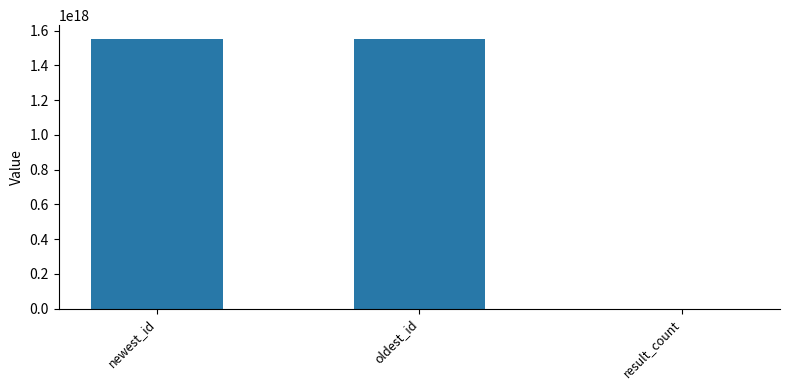

At which label is the value closest to 776712437390723328?

oldest_id